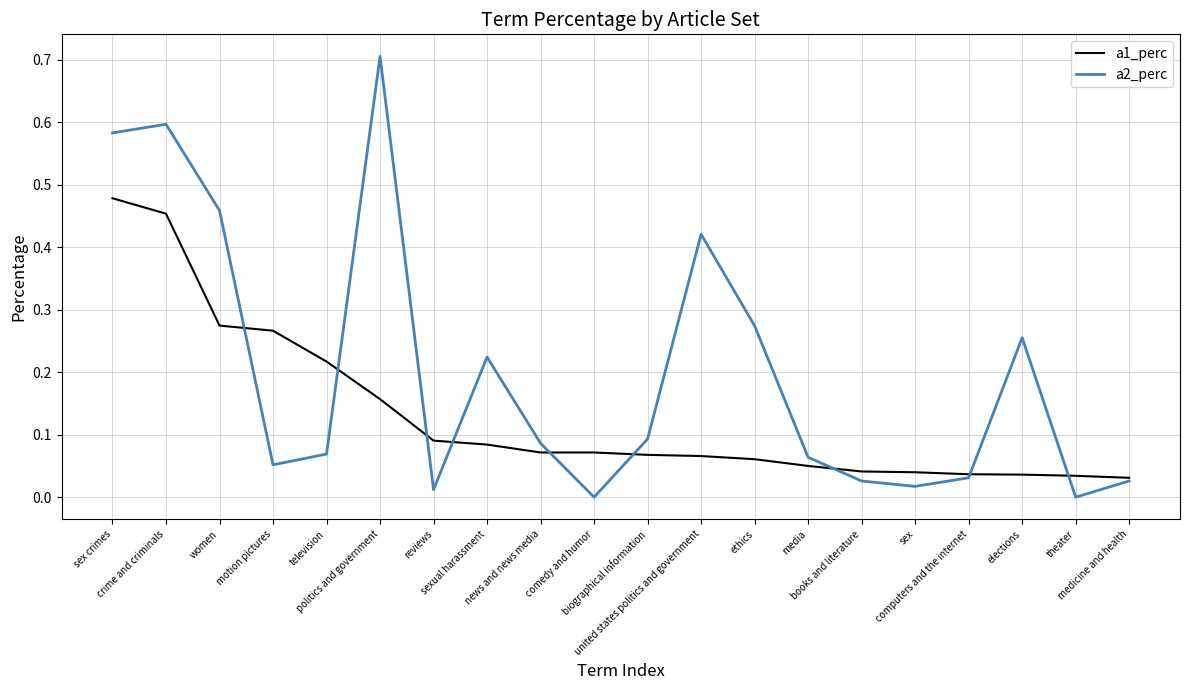

Which series has the largest range (max minus min)?

a2_perc